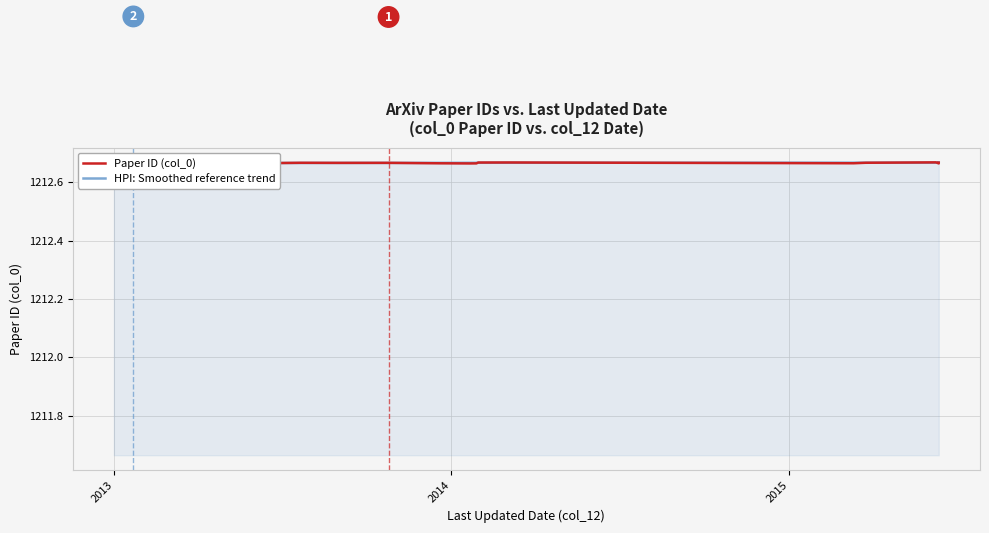

Reading left to right, transcribe all the data shown in this chart.

Paper ID (col_0): 1212.7	1212.7	1212.7	1212.7	1212.7	1212.7	1212.7	1212.7	1212.7	1212.7	1212.7	1212.7	1212.7	1212.7	1212.7	1212.7	1212.7	1212.7	1212.7	1212.7	1212.7	1212.7	1212.7	1212.7	1212.7	1212.7	1212.7	1212.7	1212.7	1212.7	1212.7	1212.7	1212.7	1212.7	1212.7	1212.7	1212.7	1212.7	1212.7	1212.7
HPI: Smoothed reference trend: 1212.7	1212.7	1212.7	1212.7	1212.7	1212.7	1212.7	1212.7	1212.7	1212.7	1212.7	1212.7	1212.7	1212.7	1212.7	1212.7	1212.7	1212.7	1212.7	1212.7	1212.7	1212.7	1212.7	1212.7	1212.7	1212.7	1212.7	1212.7	1212.7	1212.7	1212.7	1212.7	1212.7	1212.7	1212.7	1212.7	1212.7	1212.7	1212.7	1212.7